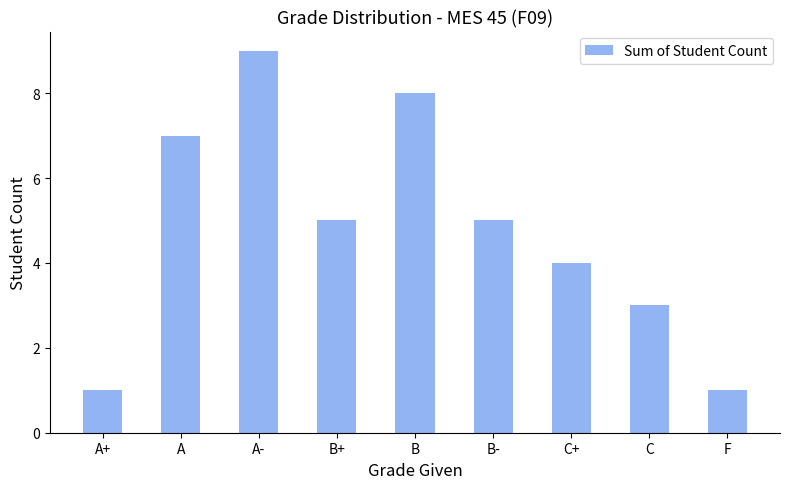

Where does the data first go above 5?

A